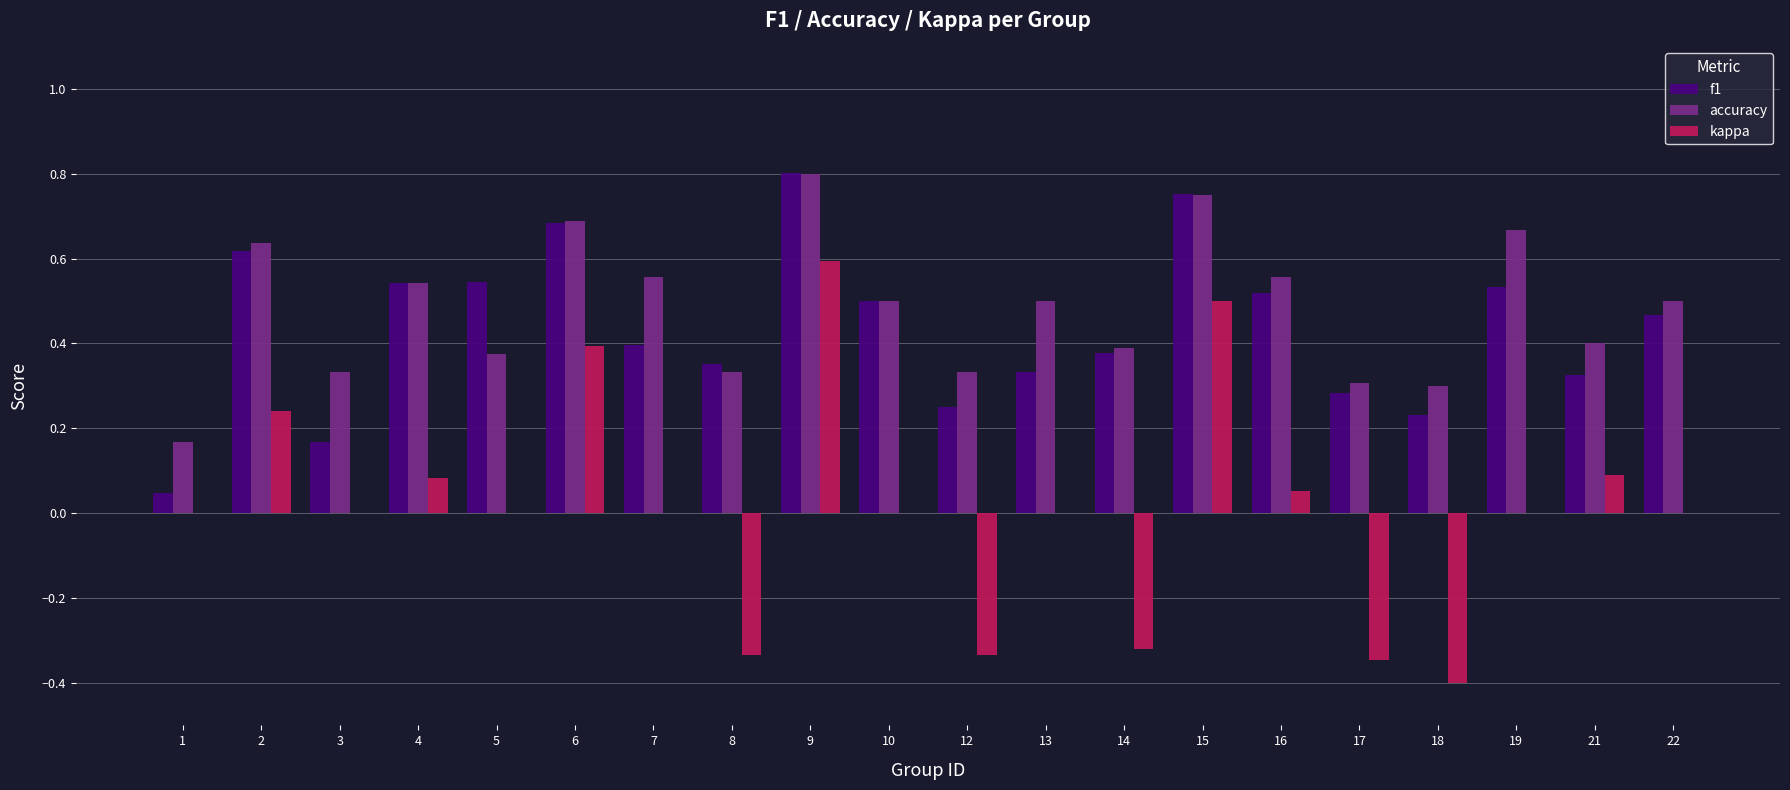

Which series has the largest total across all categories?

accuracy